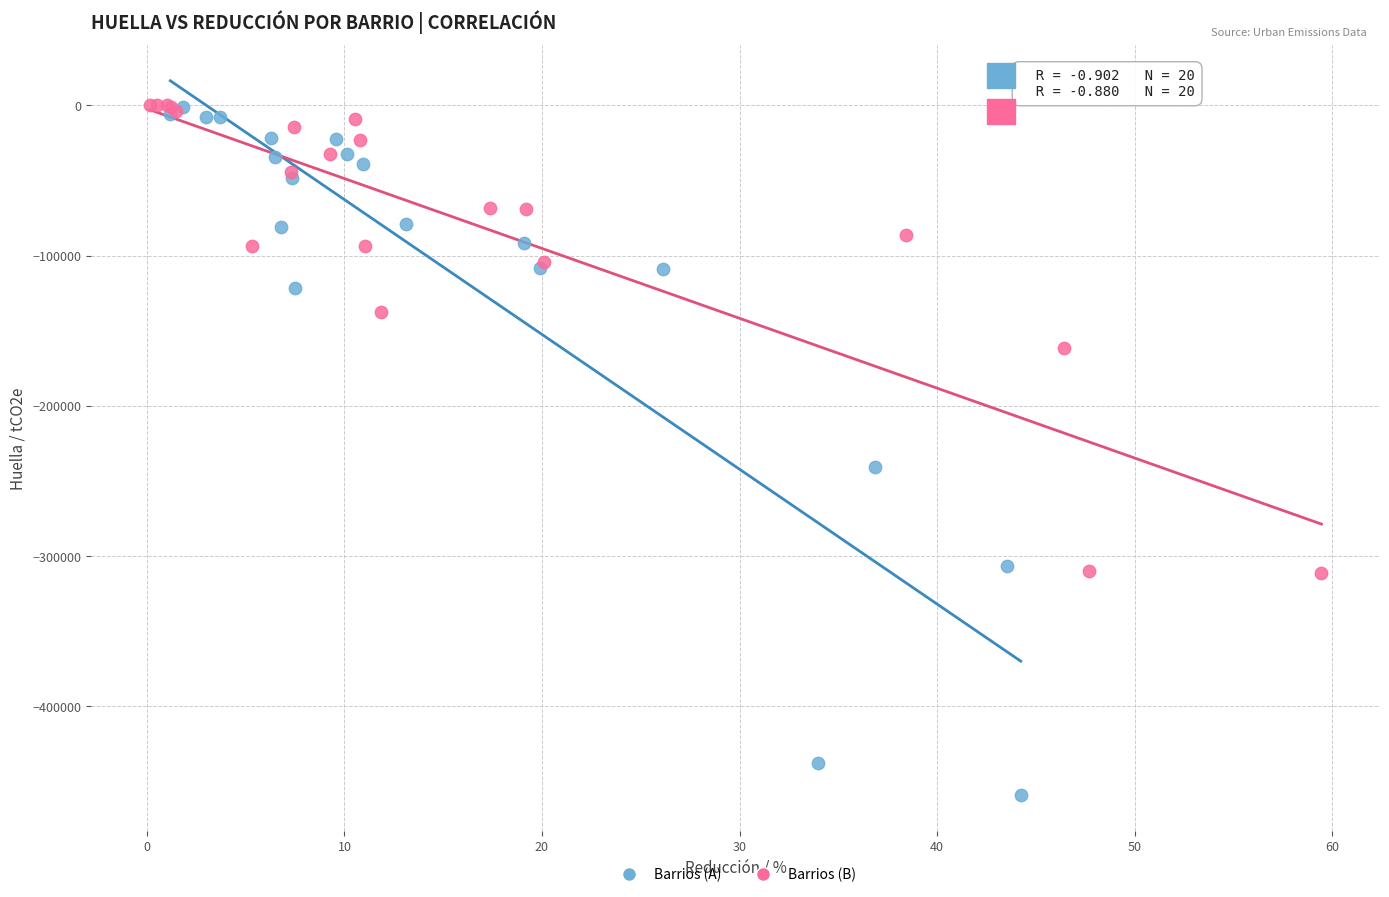

Which series contains the lowest Y value?

Barrios (A)